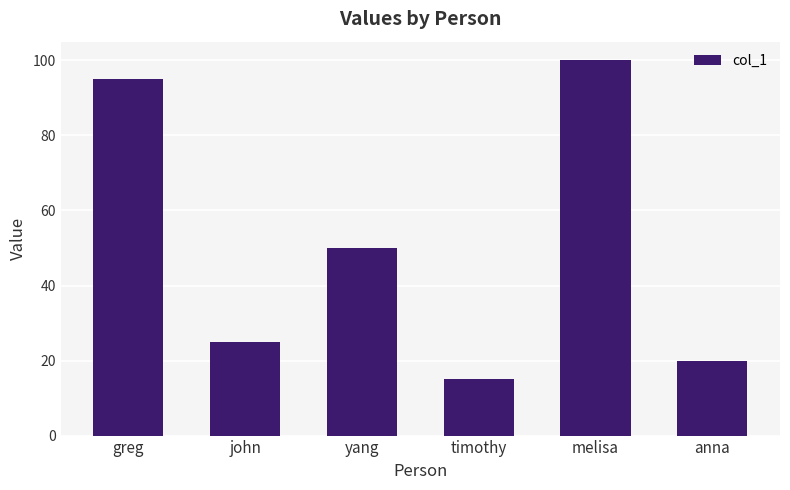

How many series are shown in this chart?

1